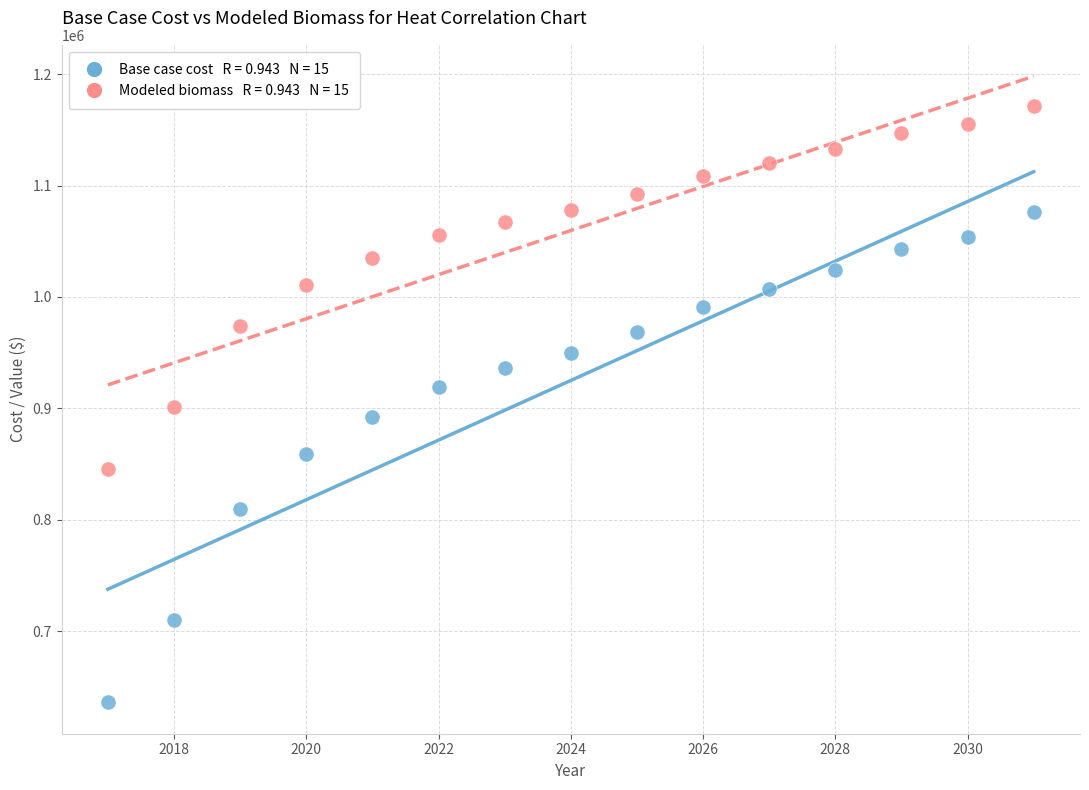

Across all data points, what is the range of Y values (max minus min)?

535492.1